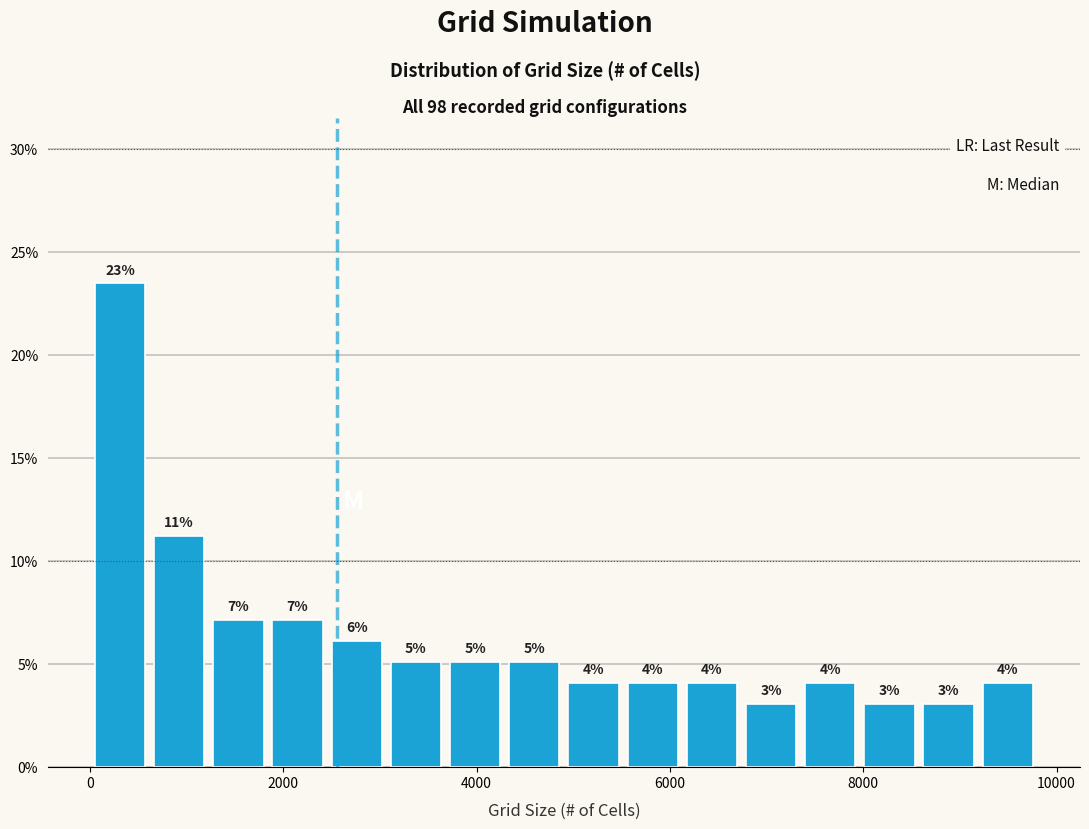

Read against the x-axis, roughly where is the centre of the tallest bar?

400